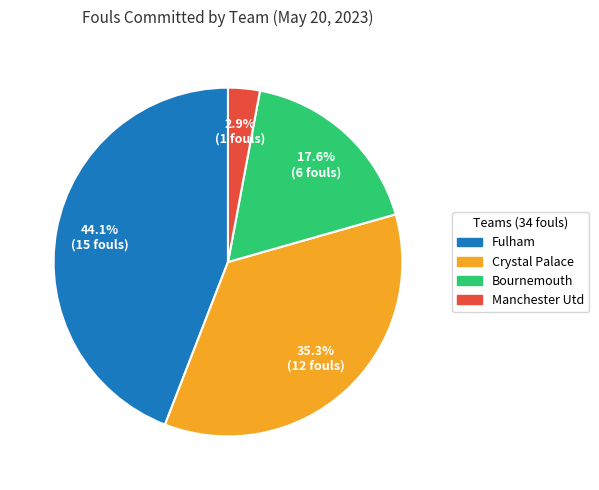

What percentage is NOT represented by Bournemouth?

82.4%